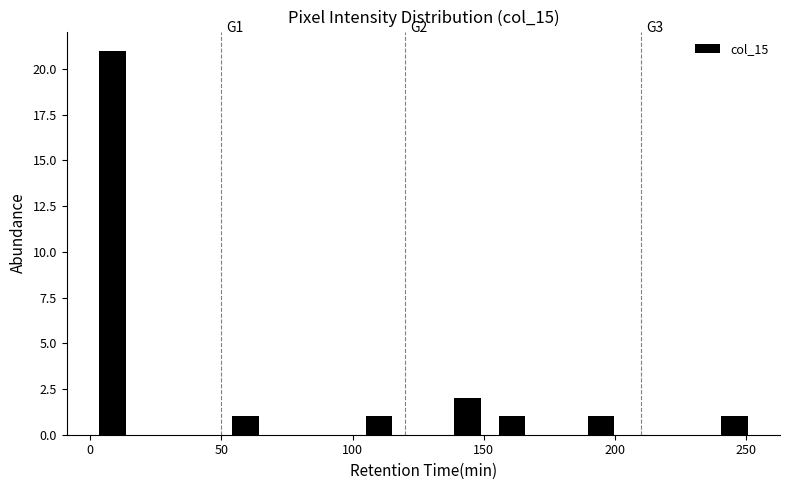

Read against the x-axis, roughly where is the centre of the tallest bar?

10